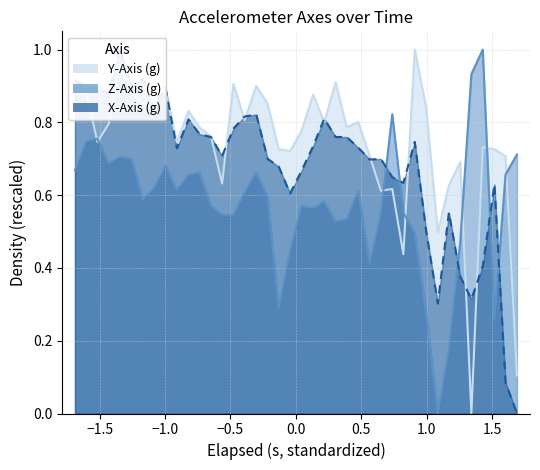

Which series has the largest total across all categories?

Y-Axis (g)